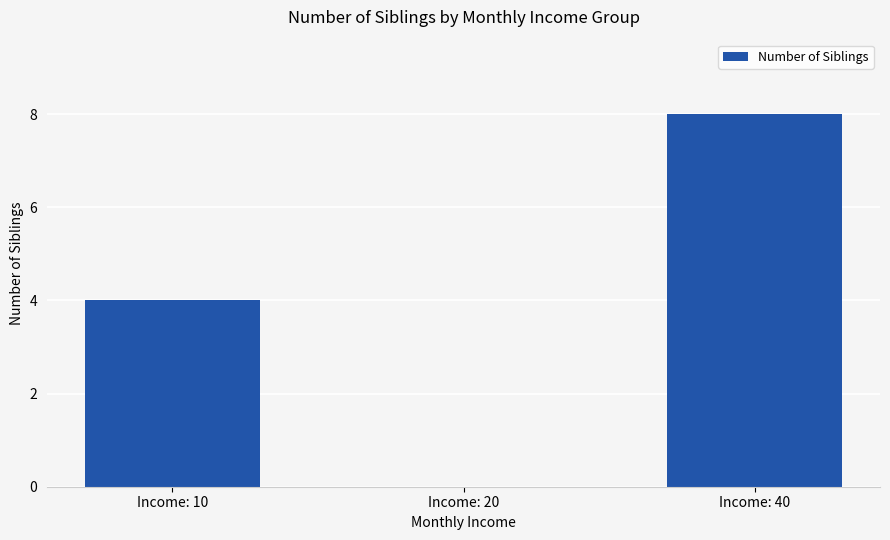

Reading left to right, extract all data points from this chart.

4	0	8